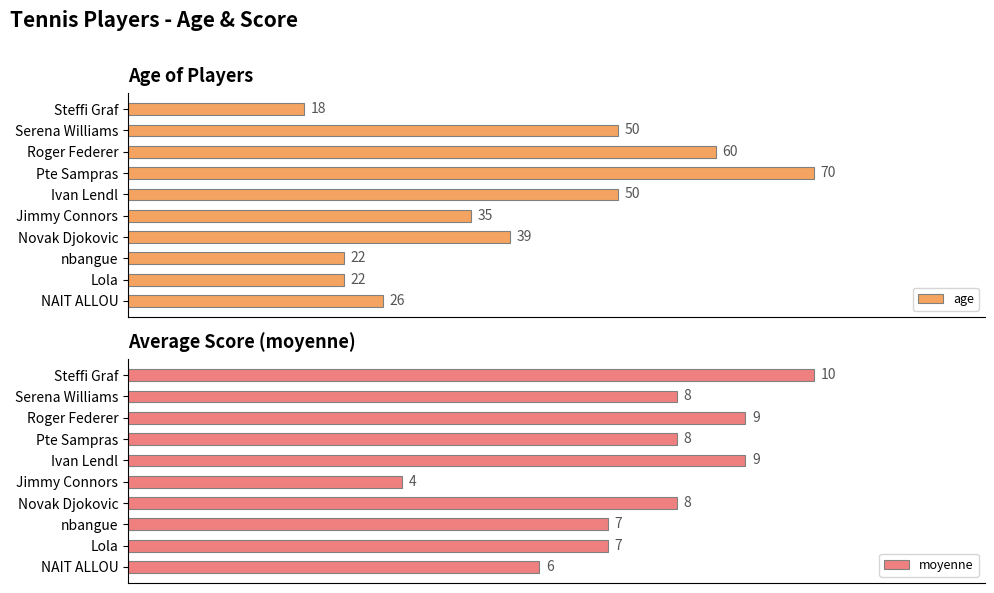

Which category has the lowest value in the age series?

Steffi Graf